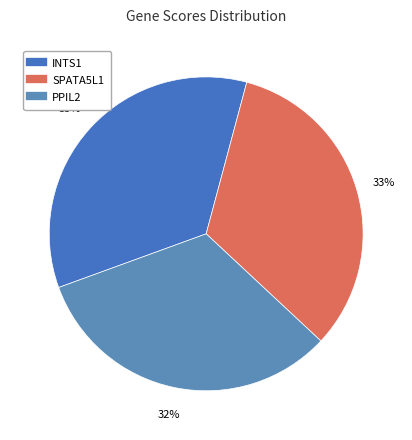

What is the change in value from INTS1 to SPATA5L1?

-0.1